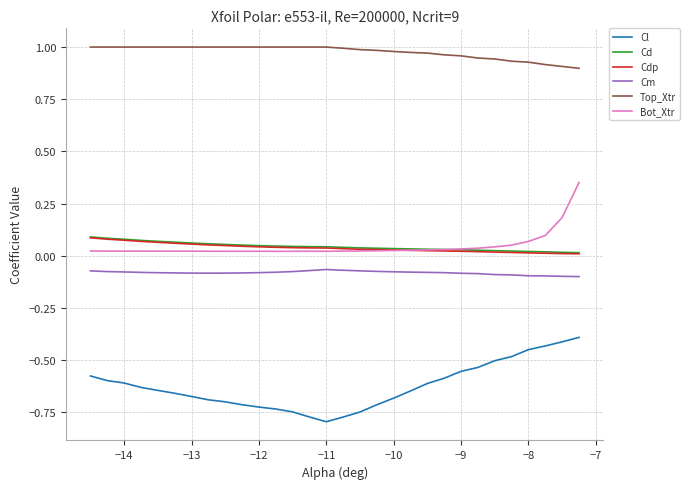

True or false: Top_Xtr and Cd cross at least once.

False